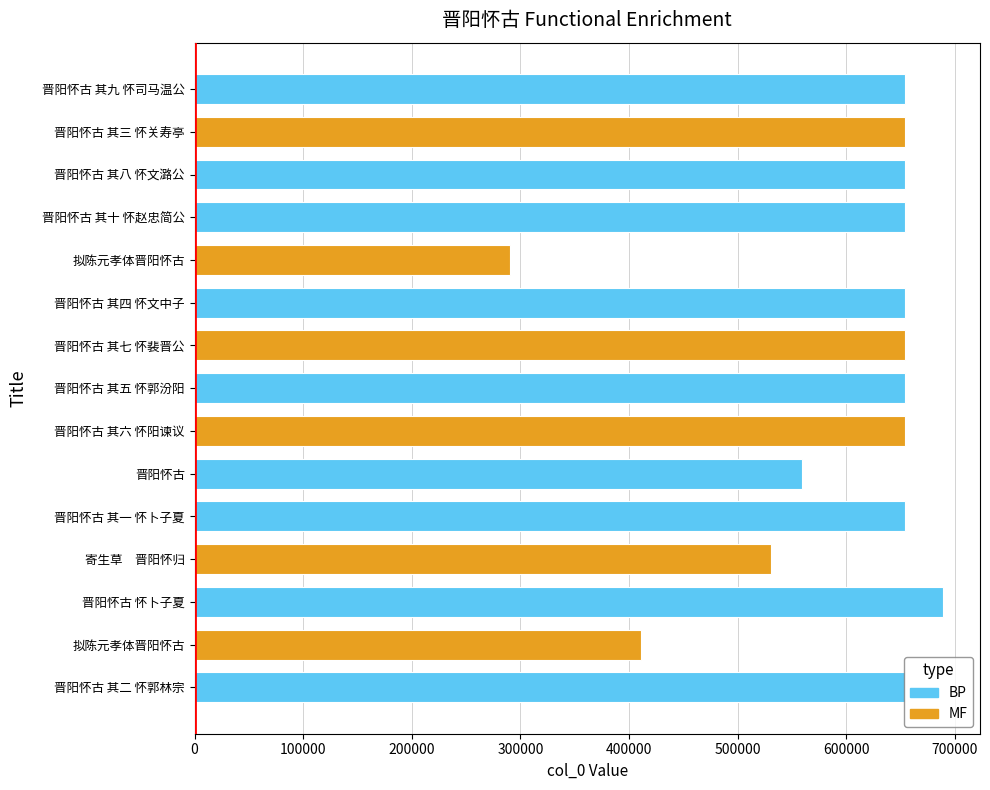

List the labels in order of value, largest first.

晋阳怀古 怀卜子夏, 晋阳怀古 其十 怀赵忠简公, 晋阳怀古 其九 怀司马温公, 晋阳怀古 其八 怀文潞公, 晋阳怀古 其七 怀裴晋公, 晋阳怀古 其六 怀阳谏议, 晋阳怀古 其五 怀郭汾阳, 晋阳怀古 其四 怀文中子, 晋阳怀古 其三 怀关寿亭, 晋阳怀古 其二 怀郭林宗, 晋阳怀古 其一 怀卜子夏, 晋阳怀古, 寄生草　晋阳怀归, 拟陈元孝体晋阳怀古, 拟陈元孝体晋阳怀古